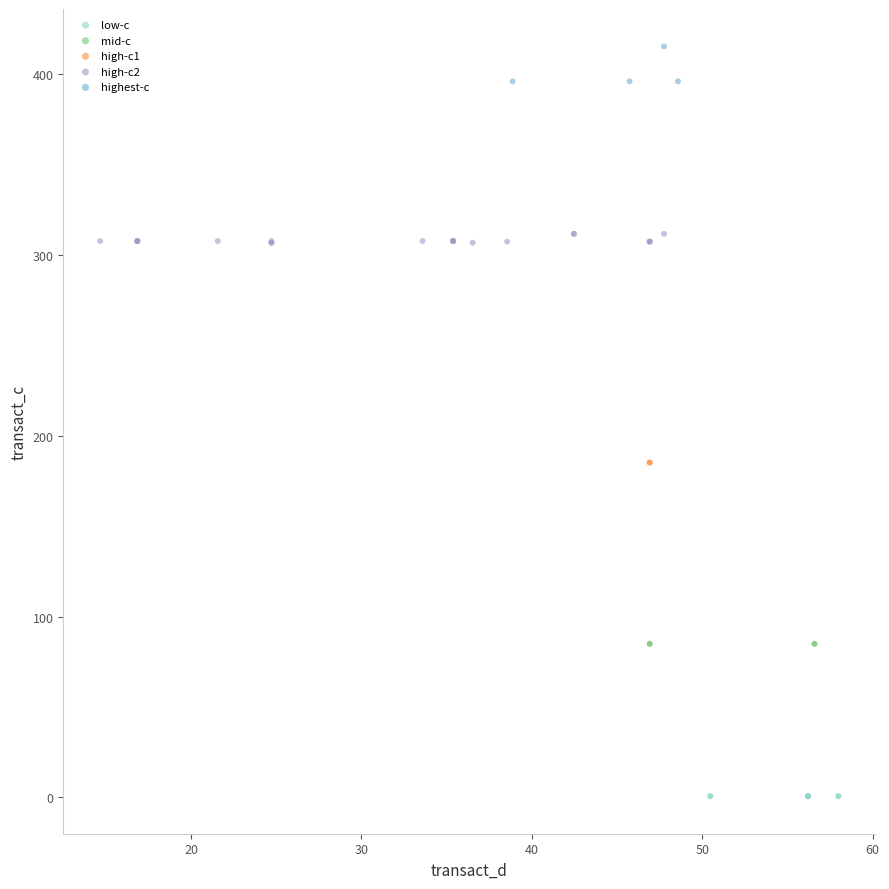

Which series contains the highest Y value?

highest-c